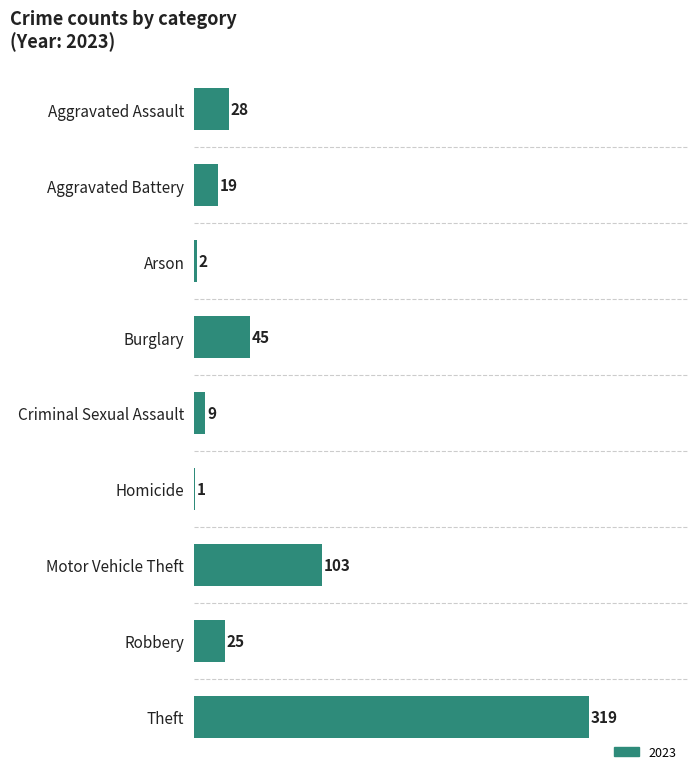

At which label is the value closest to 160?

Motor Vehicle Theft